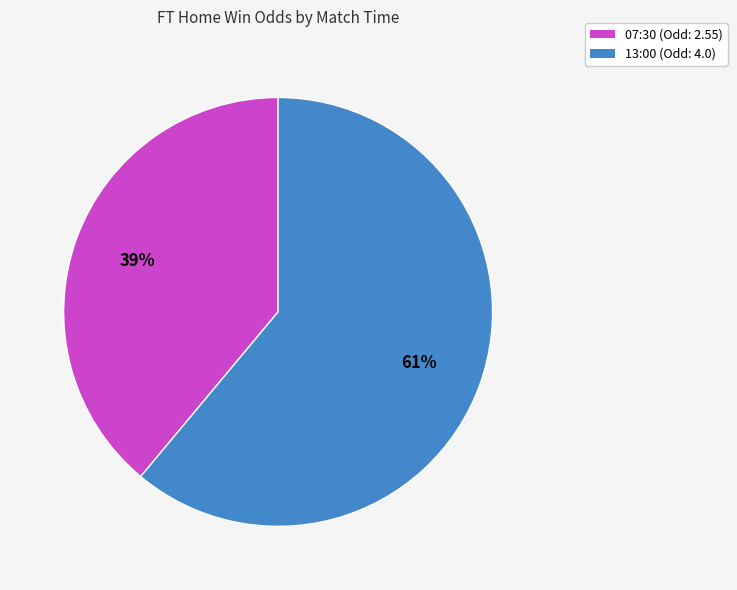

Does any single category account for the majority?

Yes